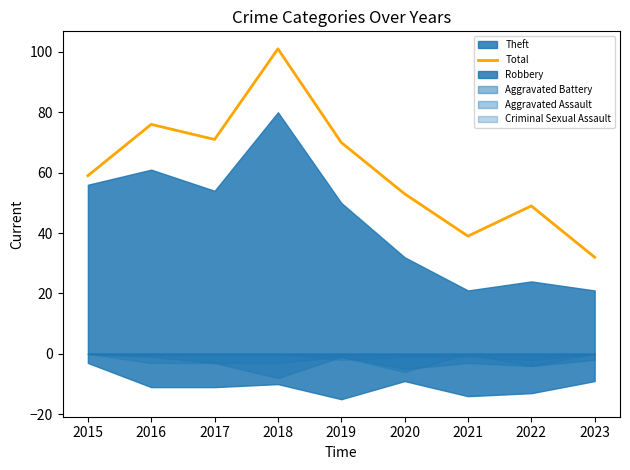

True or false: the data has more than 0 interior local peaks.

True